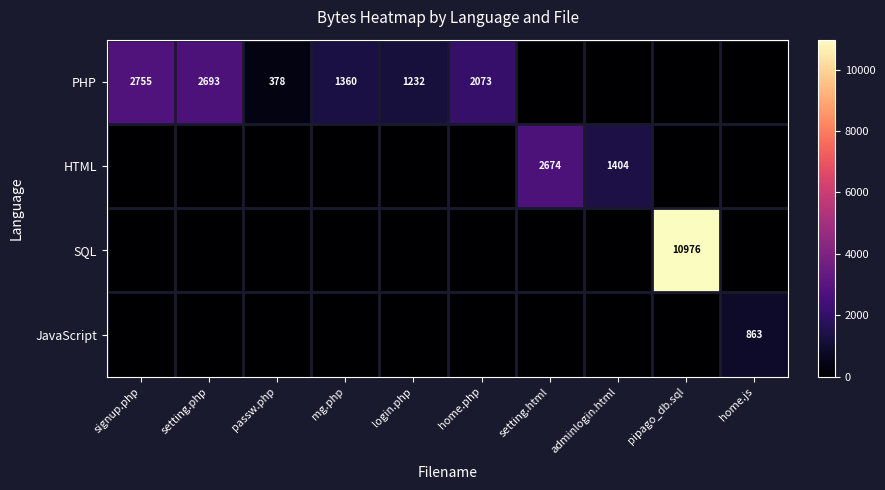

Count the number of data series in this chart.

4